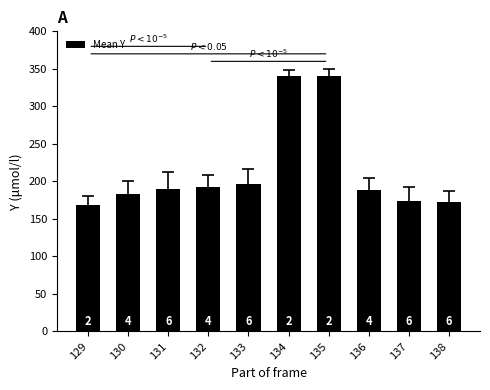

List the labels in order of value, smallest first.

129, 138, 137, 130, 136, 131, 132, 133, 135, 134